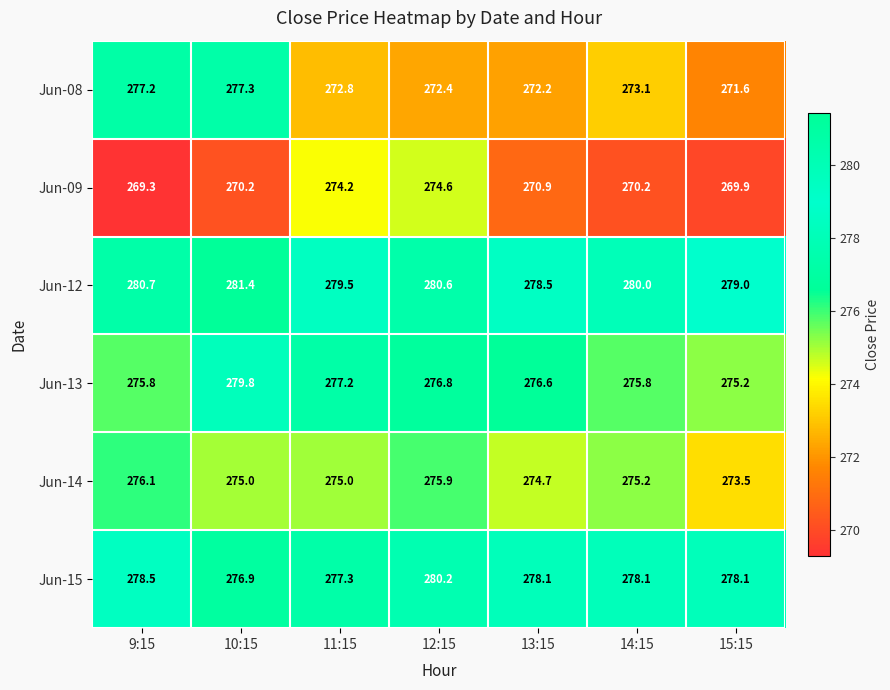

Is it true that Jun-14 equals 275.0 at 11:15?

True